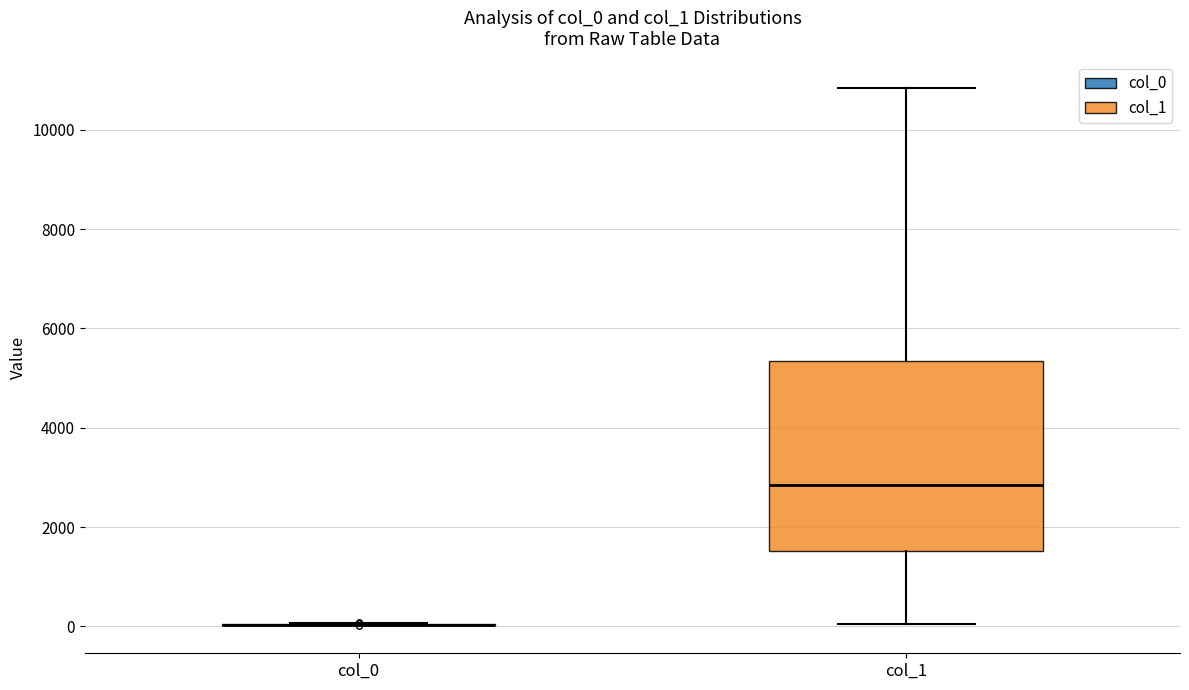

Reading left to right, read every box against the y-axis: the position of its median line, the range the box covers, and the ends of its whiskers. The values are not printed on the chart, so give them approximately, as read against the axis.

col_0: box collapsed to a line at 0, whiskers 0 to 0
col_1: median 2800, box 1600 to 5400, whiskers 0 to 10800